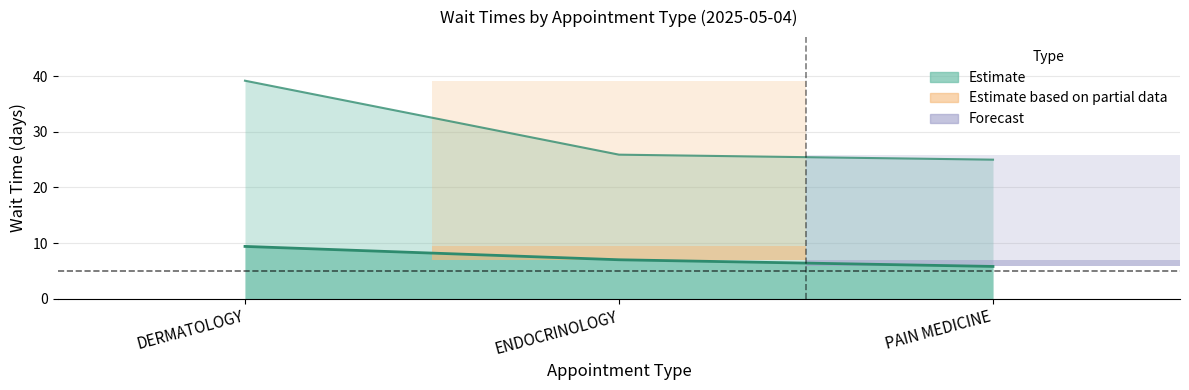

Which has a higher value, DERMATOLOGY or PAIN MEDICINE?

DERMATOLOGY